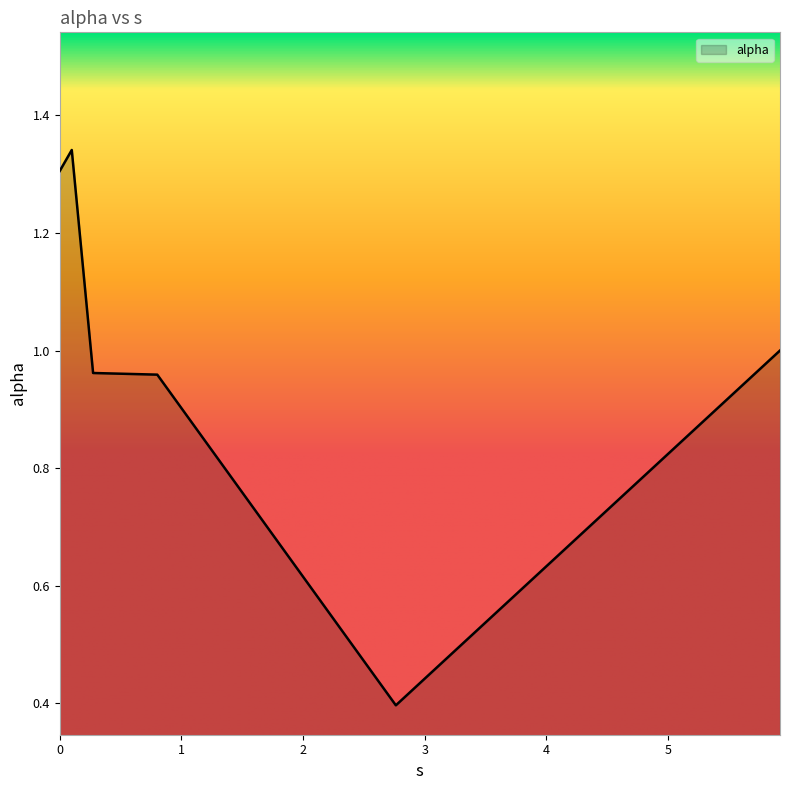

How many lines are shown in the chart?

1